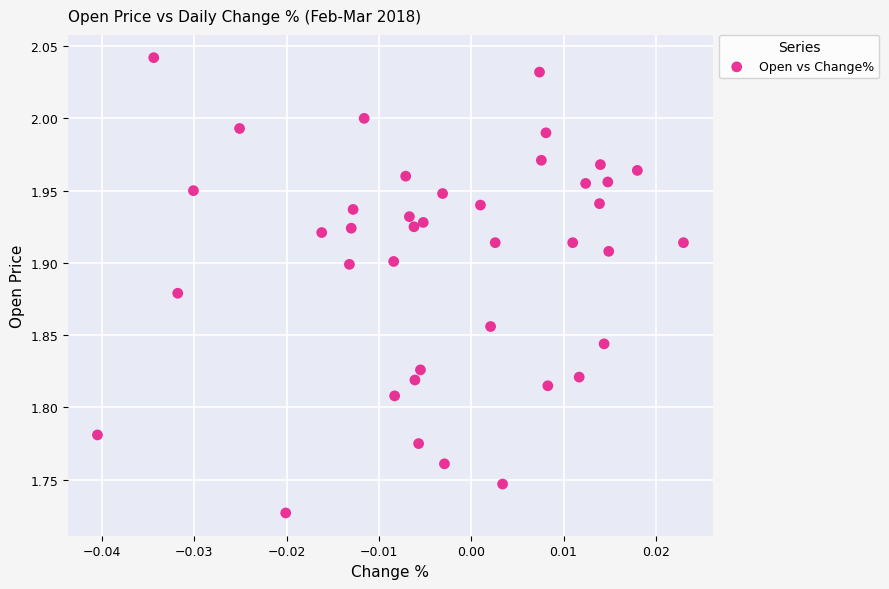

What is the range of Y values (max minus min)?

0.3